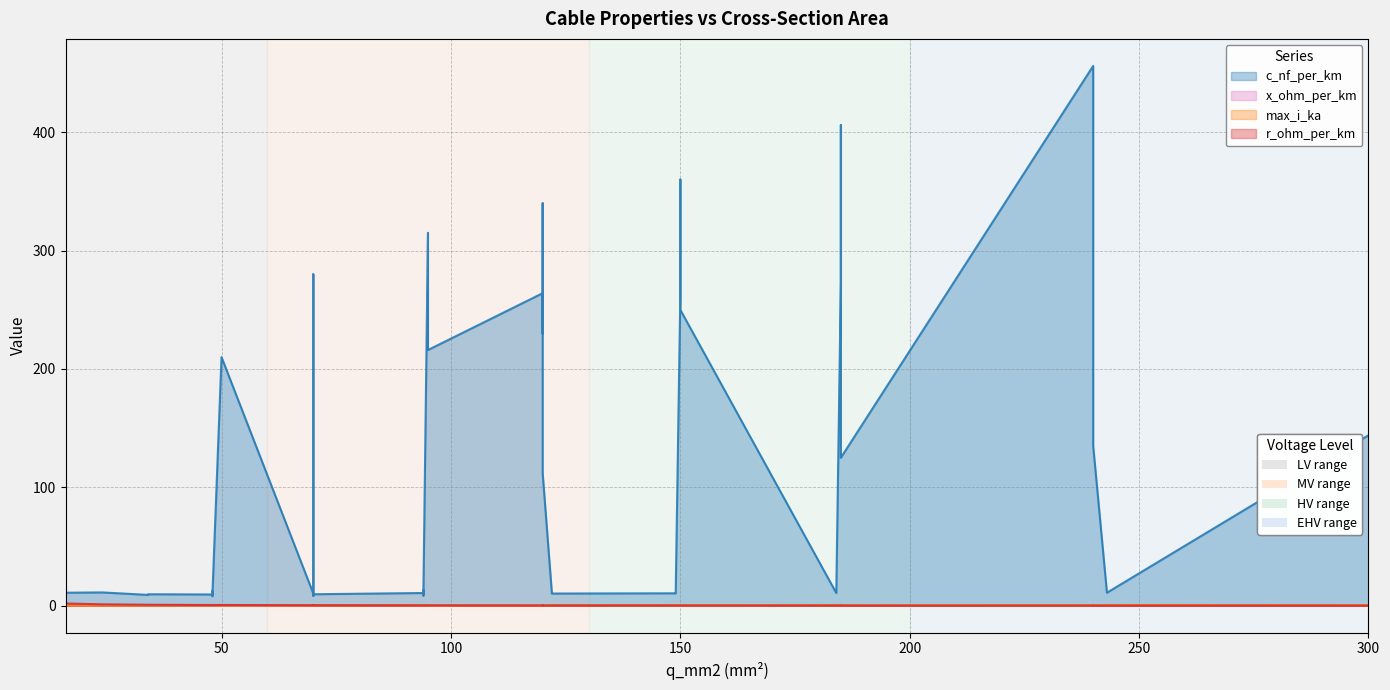

Reading right to left, extract all data points from this chart.

c_nf_per_km: 39=8.7	38=8.4	37=8.0	36=11.0	35=10.8	34=10.5	33=10.3	32=10.0	31=9.7	30=9.5	29=9.2	28=11.2	27=11.1	26=10.8	25=10.4	24=10.1	23=9.7	22=13.2	21=12.2	20=11.2	19=11.0	18=144.0	17=135.0	16=125.0	15=112.0	14=280.0	13=340.0	12=360.0	11=190.0	10=230.0	9=250.0	8=456.0	7=406.0	6=315.0	5=304.0	4=273.0	3=216.0	2=261.0	1=264.0	0=210.0
x_ohm_per_km: 39=0.4	38=0.5	37=0.5	36=0.3	35=0.3	34=0.3	33=0.3	32=0.3	31=0.4	30=0.4	29=0.4	28=0.3	27=0.3	26=0.3	25=0.3	24=0.3	23=0.4	22=0.3	21=0.3	20=0.3	19=0.3	18=0.1	17=0.1	16=0.2	15=0.2	14=0.1	13=0.1	12=0.1	11=0.1	10=0.1	9=0.1	8=0.1	7=0.1	6=0.1	5=0.1	4=0.1	3=0.1	2=0.1	1=0.1	0=0.1
max_i_ka: 39=0.3	38=0.3	37=0.2	36=0.6	35=0.5	34=0.5	33=0.4	32=0.3	31=0.3	30=0.2	29=0.2	28=0.5	27=0.4	26=0.3	25=0.3	24=0.2	23=0.2	22=0.3	21=0.2	20=0.1	19=0.1	18=0.6	17=0.5	16=0.5	15=0.4	14=0.2	13=0.3	12=0.3	11=0.2	10=0.3	9=0.3	8=0.4	7=0.4	6=0.2	5=0.4	4=0.4	3=0.3	2=0.3	1=0.2	0=0.1
r_ohm_per_km: 39=0.3	38=0.4	37=0.6	36=0.1	35=0.2	34=0.2	33=0.2	32=0.3	31=0.4	30=0.6	29=0.8	28=0.2	27=0.2	26=0.3	25=0.4	24=0.6	23=0.8	22=0.3	21=0.6	20=1.2	19=1.9	18=0.1	17=0.1	16=0.1	15=0.2	14=0.4	13=0.3	12=0.2	11=0.4	10=0.3	9=0.2	8=0.1	7=0.2	6=0.3	5=0.1	4=0.2	3=0.3	2=0.2	1=0.2	0=0.6